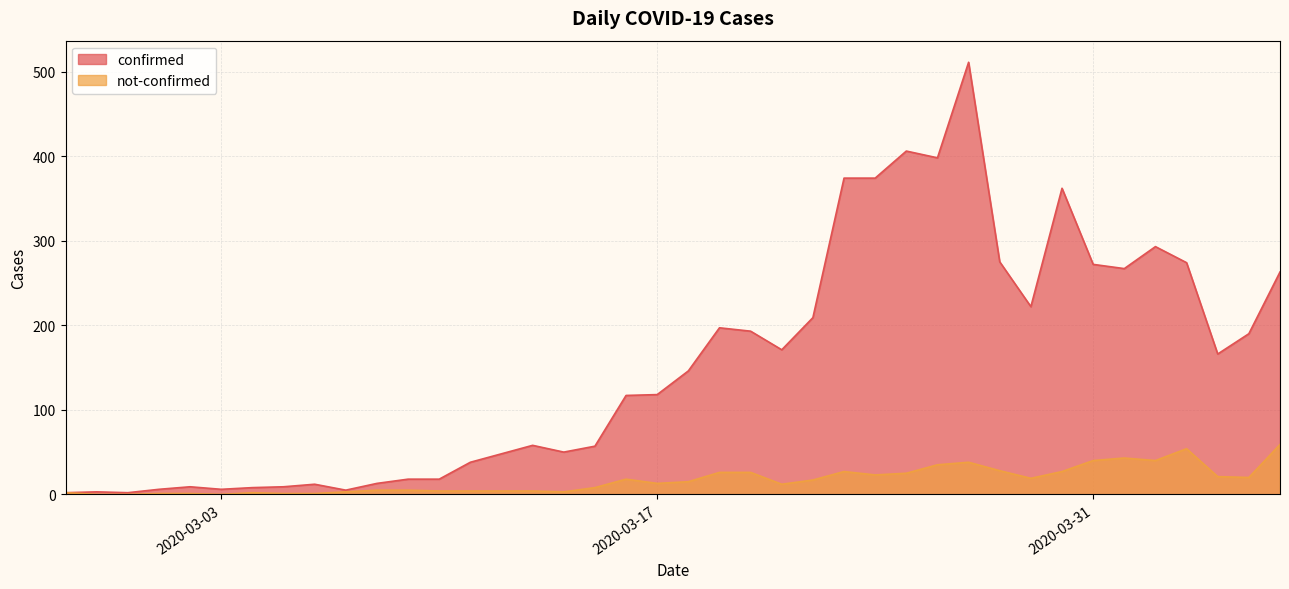

What is the label of the 17th point from the left?

2020-03-14